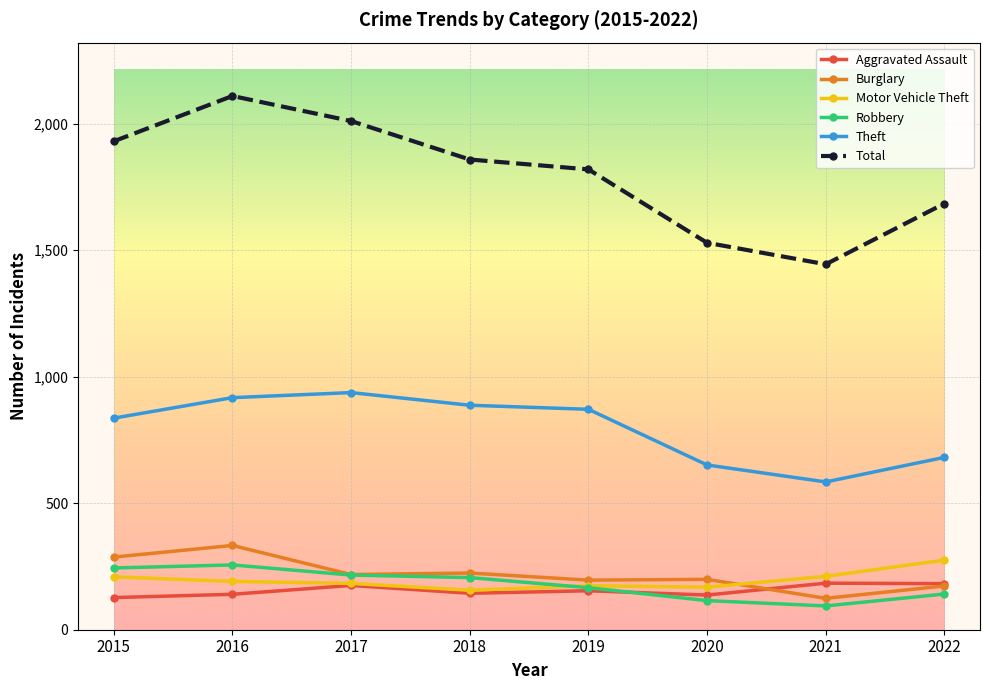

The value of Robbery at 2021 is 94. True or false?

True